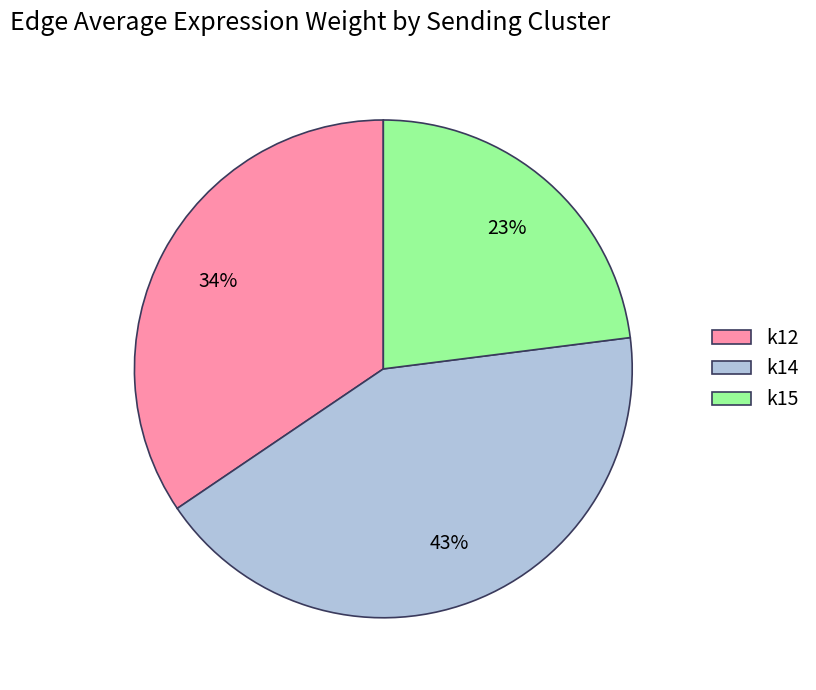

Which slice is the largest?

k14